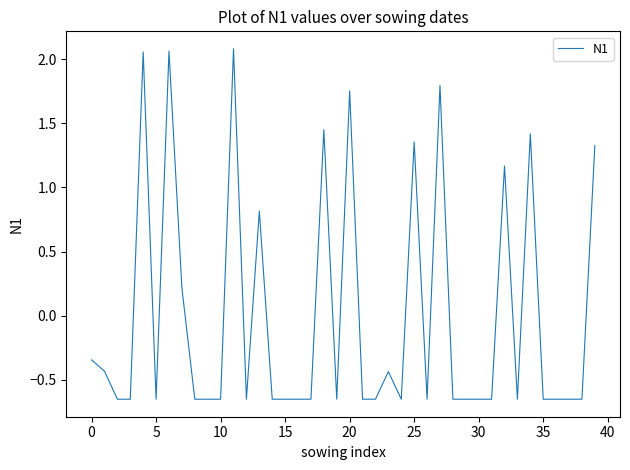

Reading right to left, transcribe all the data shown in this chart.

1.3	-0.7	-0.7	-0.7	-0.7	1.4	-0.7	1.2	-0.7	-0.7	-0.7	-0.7	1.8	-0.7	1.4	-0.7	-0.4	-0.7	-0.7	1.8	-0.7	1.4	-0.7	-0.7	-0.7	-0.7	0.8	-0.7	2.1	-0.7	-0.7	-0.7	0.2	2.1	-0.7	2.1	-0.7	-0.7	-0.4	-0.3